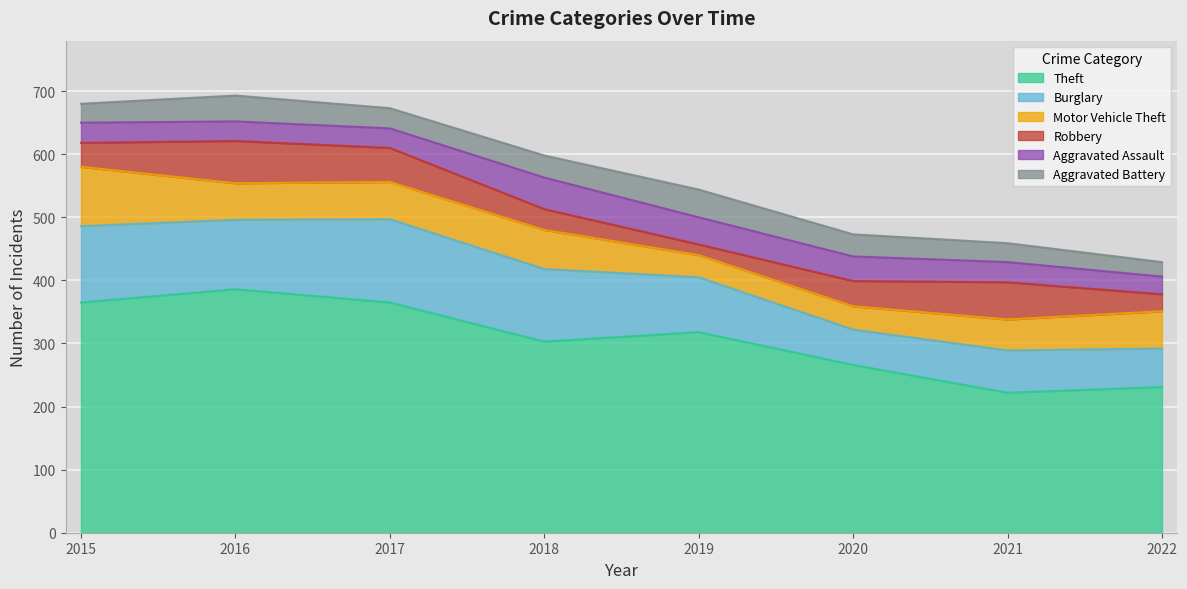

At which label does Aggravated Assault reach its minimum?

2022